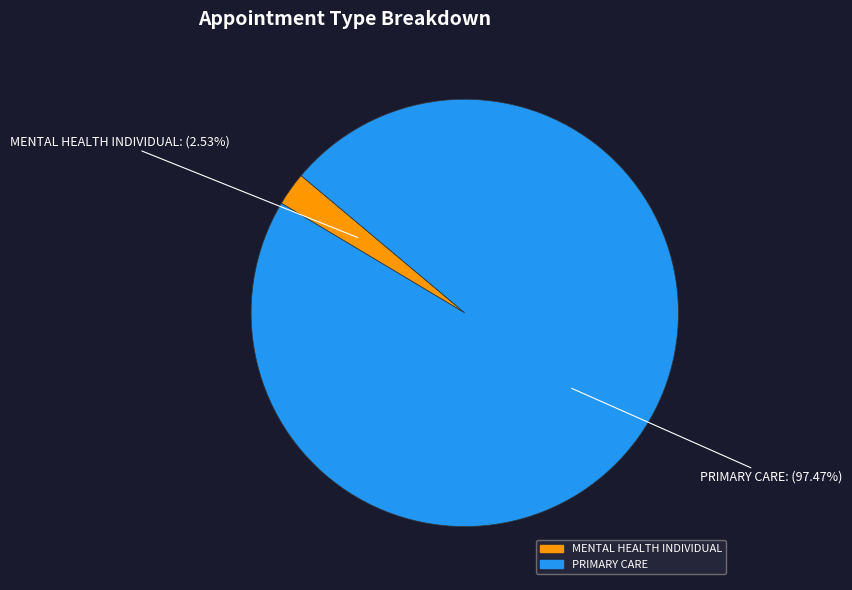

Is there any slice that represents more than half of the pie?

Yes